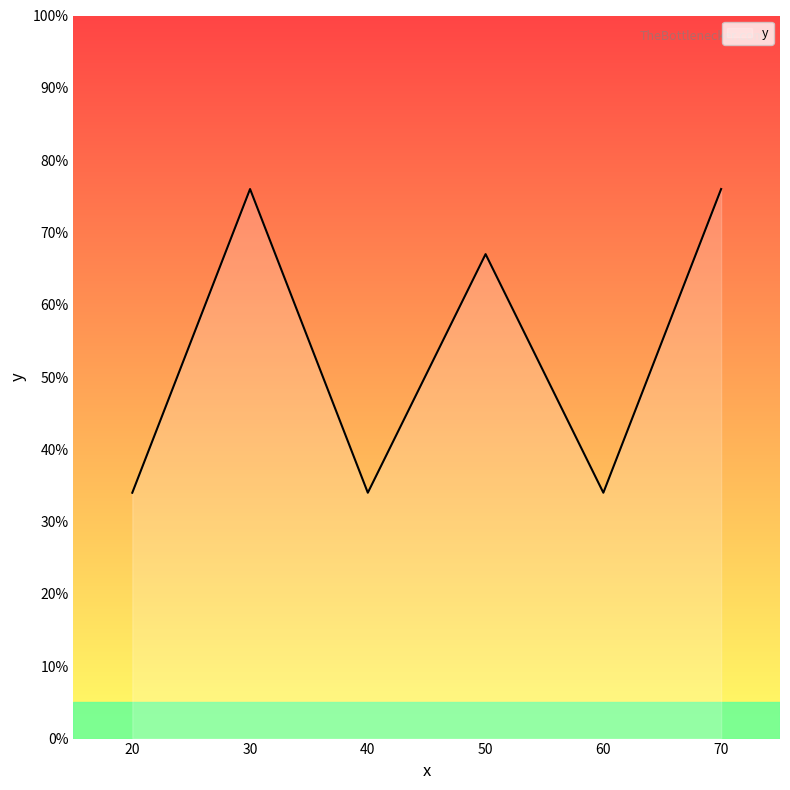

The chart shows a value of 34 at 40. True or false?

True